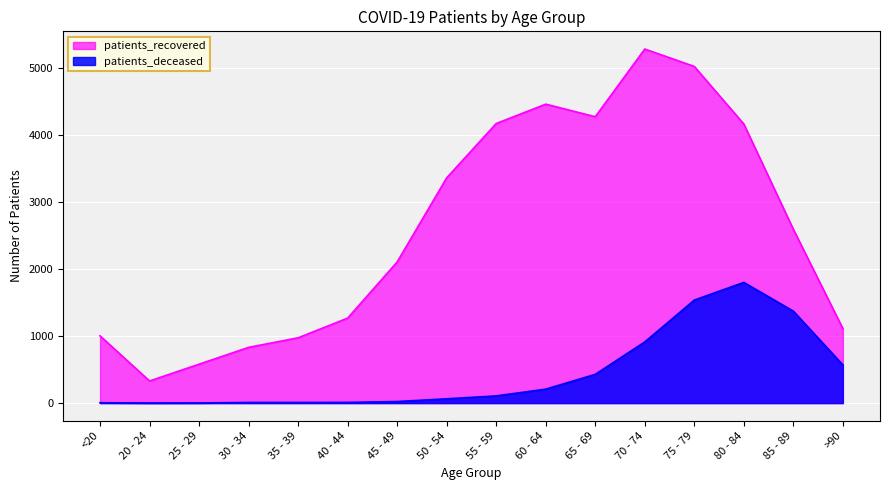

How many distinct data groups are displayed?

2